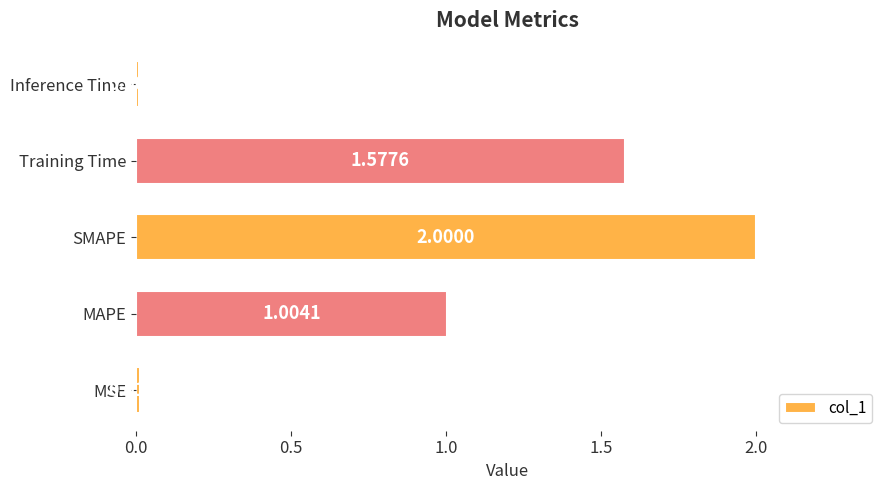

At which category does the chart reach its peak across all series?

SMAPE